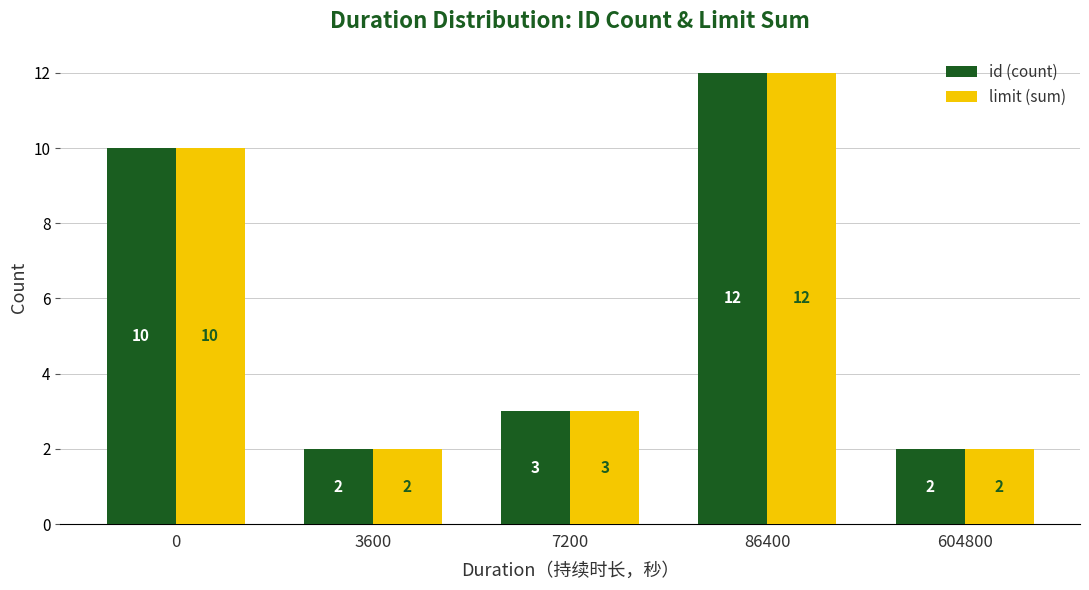

What is the total value across all series at 7200?

6